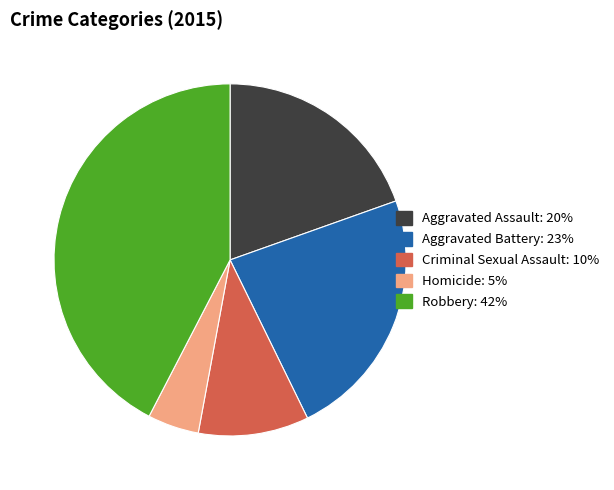

True or false: Aggravated Battery accounts for 23% of the total.

True